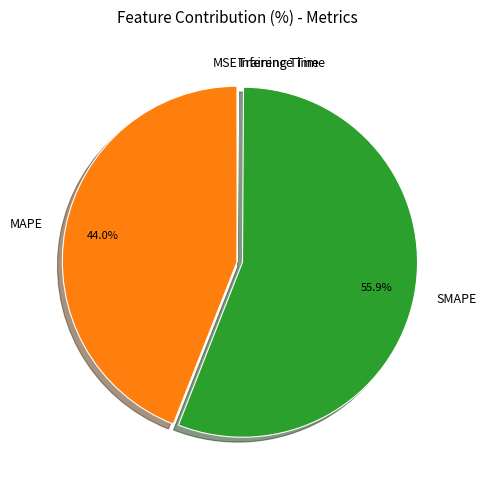

Which category has the biggest portion of the pie?

SMAPE